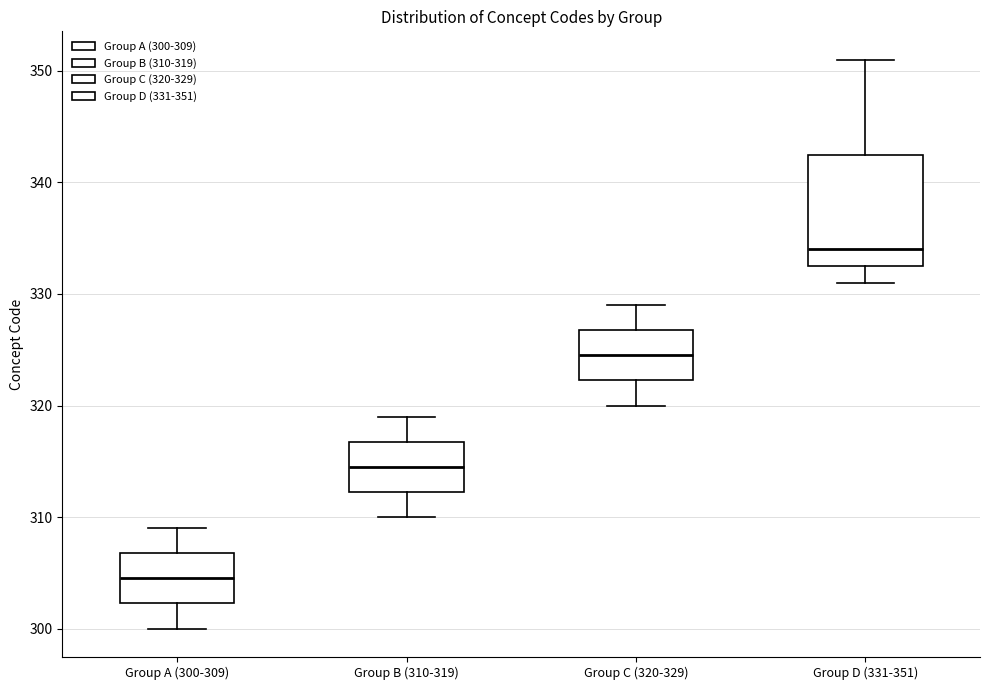

Where does the median line of the box for Group A (300-309) sit on the y-axis? The values are not printed on the chart, so give them approximately, as read against the axis.

305